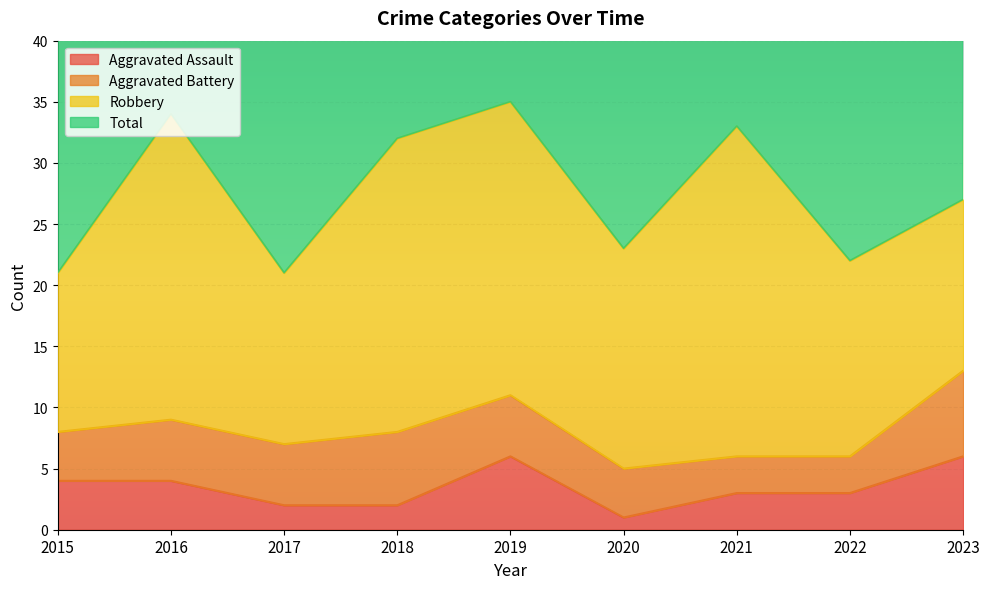

The value of Aggravated Assault at 2015 is 2. True or false?

False